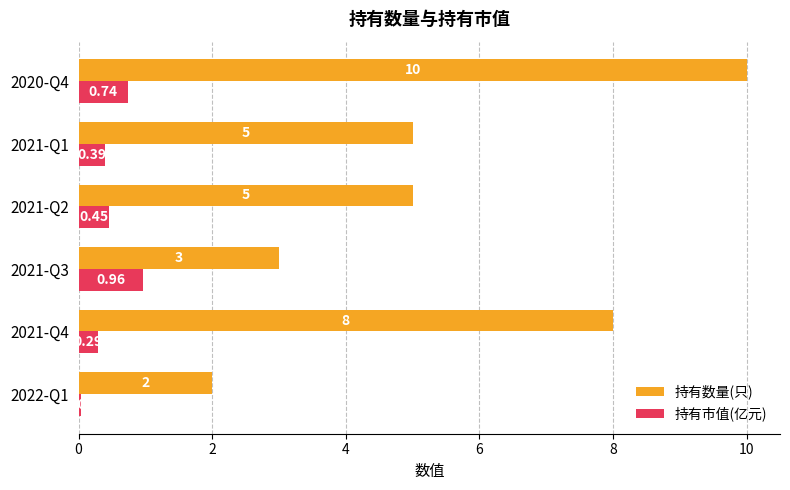

Rank the series by their average value, from highest to lowest.

持有数量(只), 持有市值(亿元)